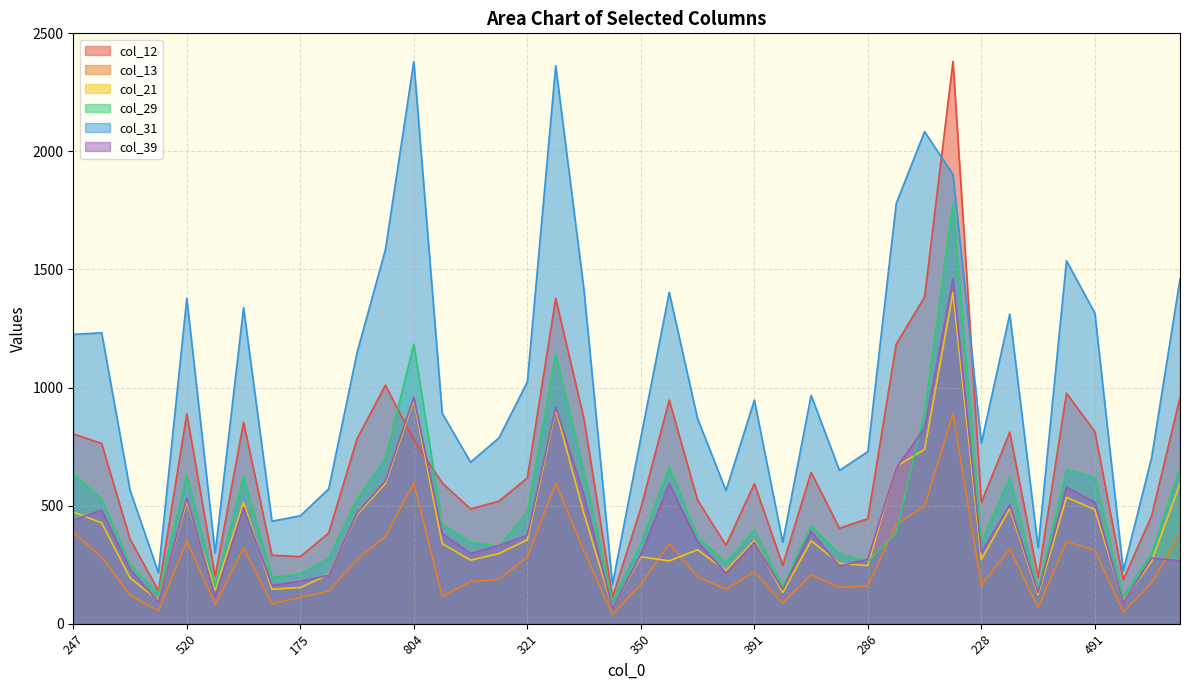

What is the difference between the highest and lowest values at 439?

1194